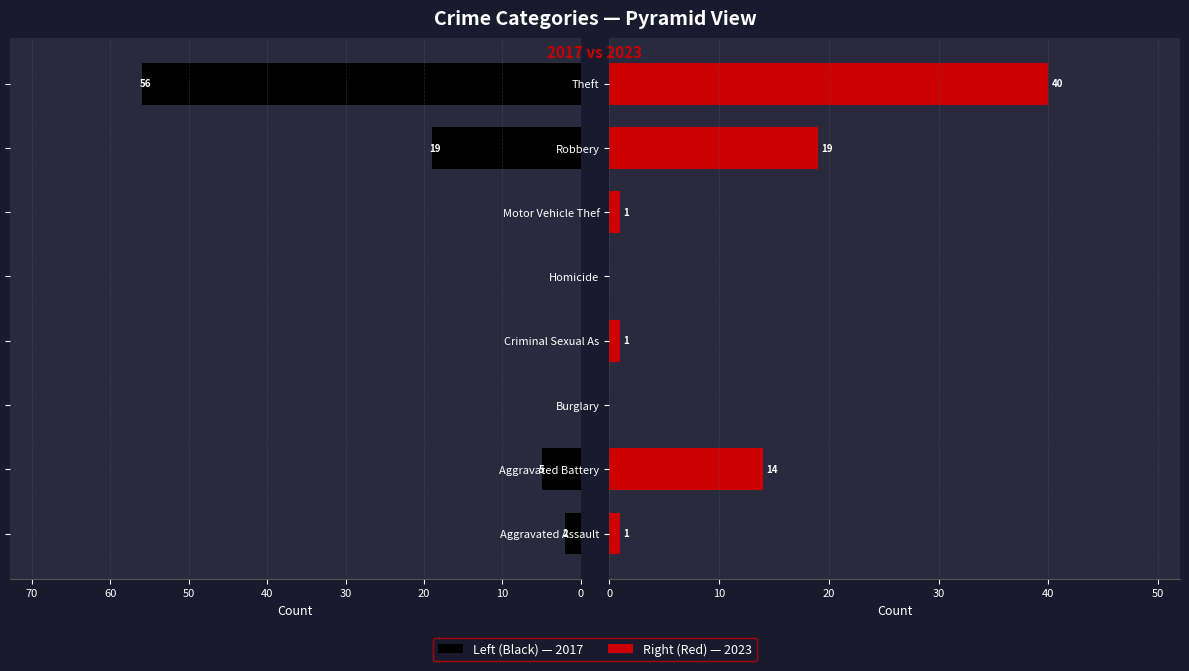

The Right (Red) series shows 12 at Homicide. True or false?

False